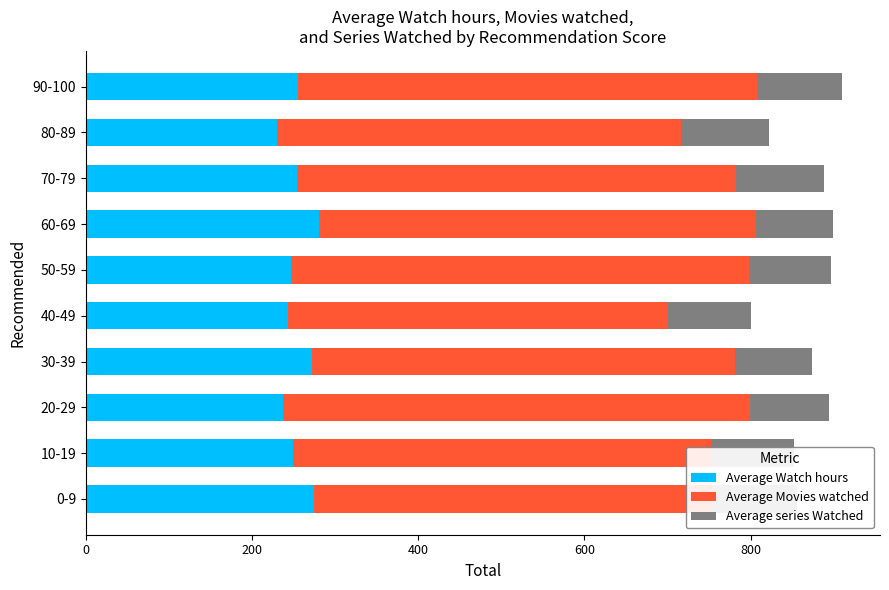

What is the total value across all series at 20-29?

894.6